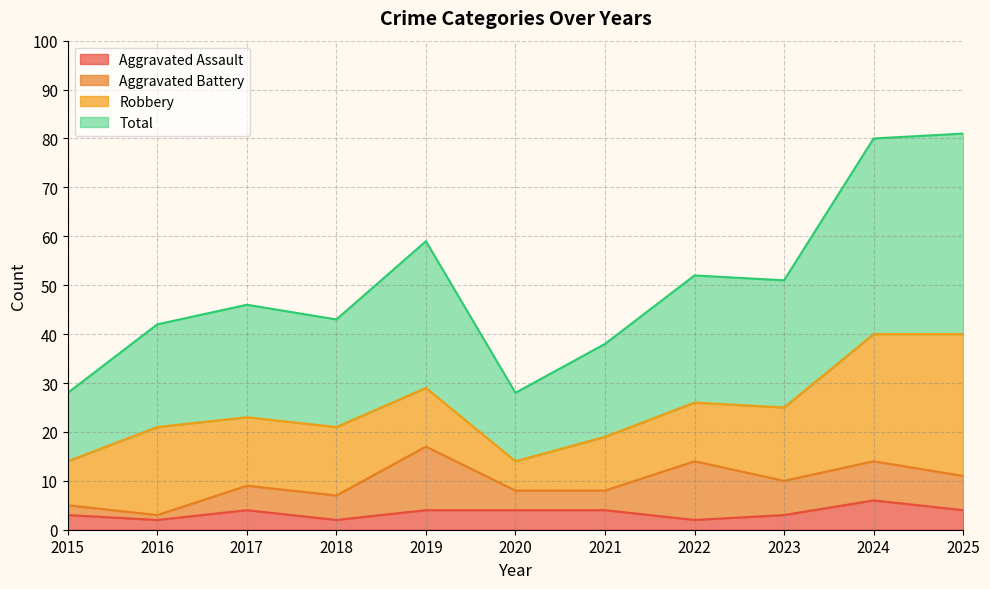

Is it true that Aggravated Assault equals 2 at 2016?

True